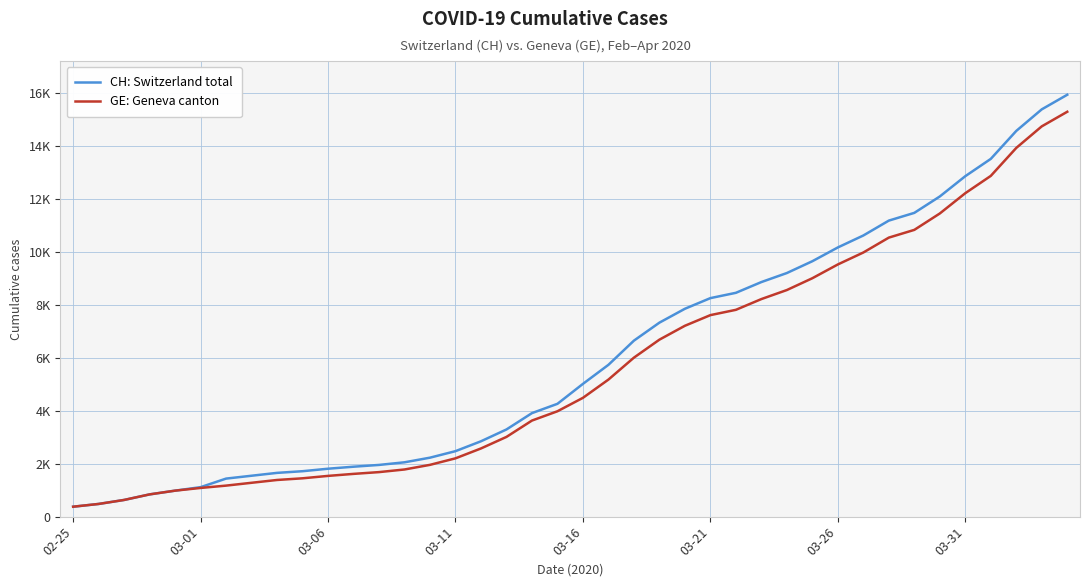

What are all the series names shown in the legend?

CH: Switzerland total, GE: Geneva canton